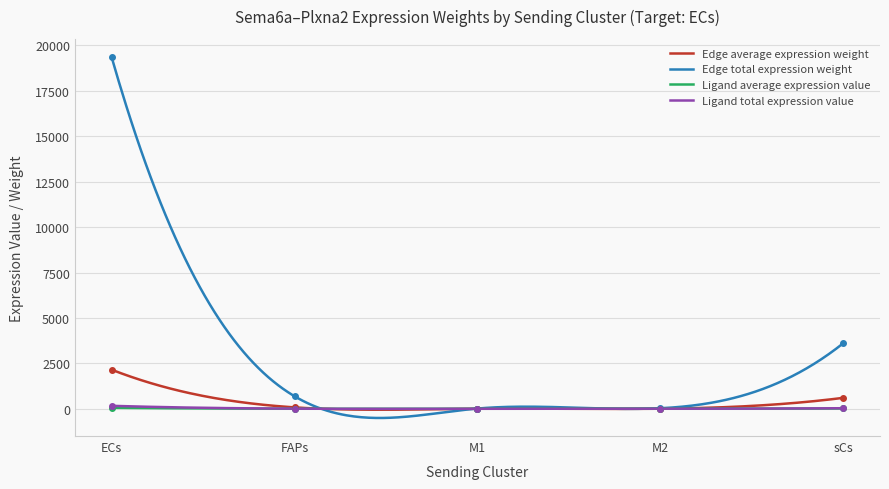

List the series in order of their peak value, lowest first.

Ligand average expression value, Ligand total expression value, Edge average expression weight, Edge total expression weight